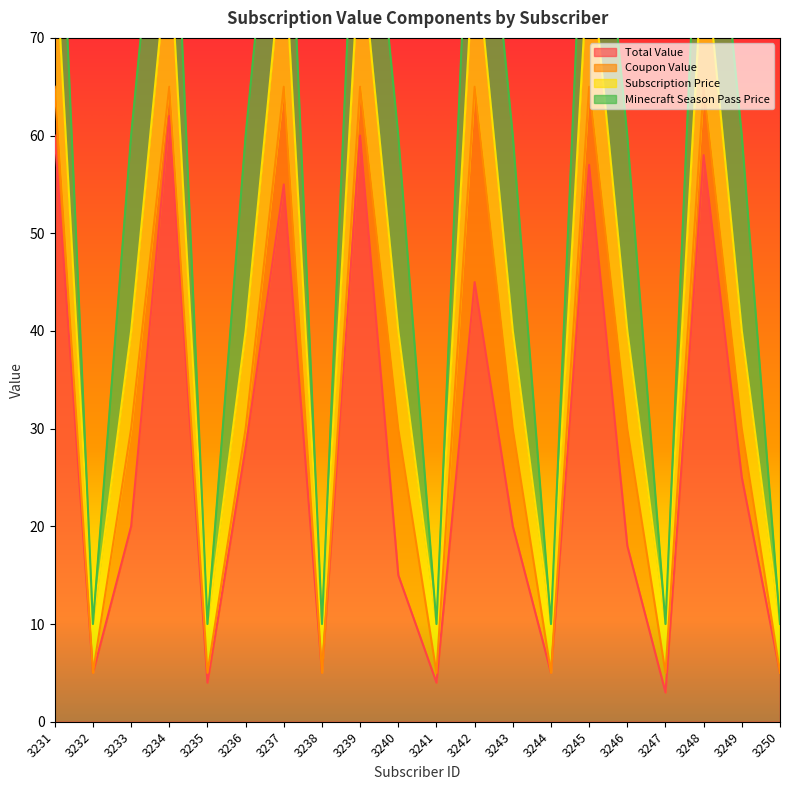

True or false: Total Value and Subscription Price cross at least once.

False